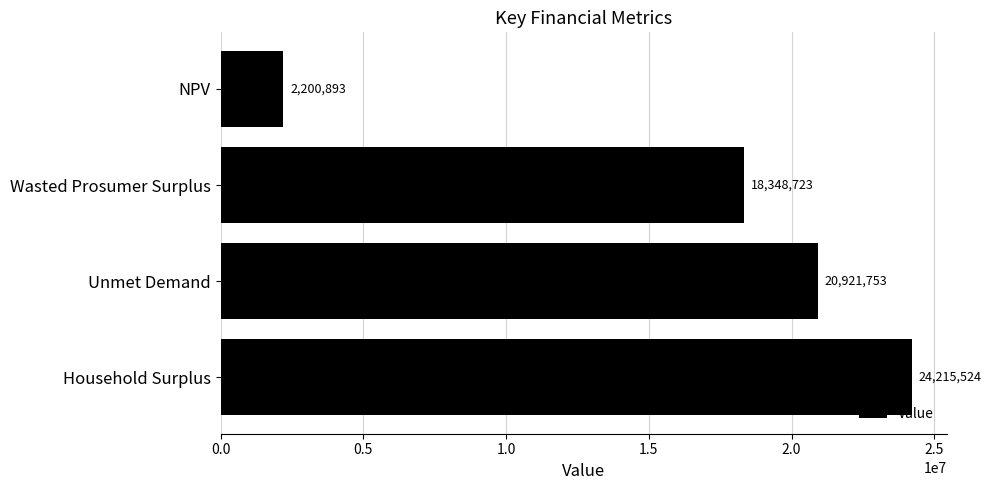

What is the ratio of the value at Household Surplus to the value at Wasted Prosumer Surplus?

1.3